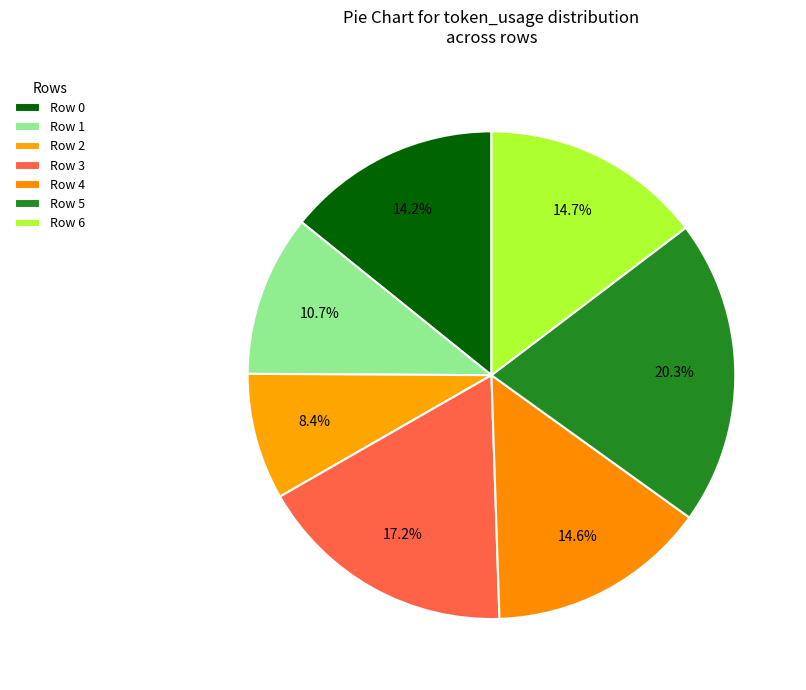

How many slices are in this pie chart?

7